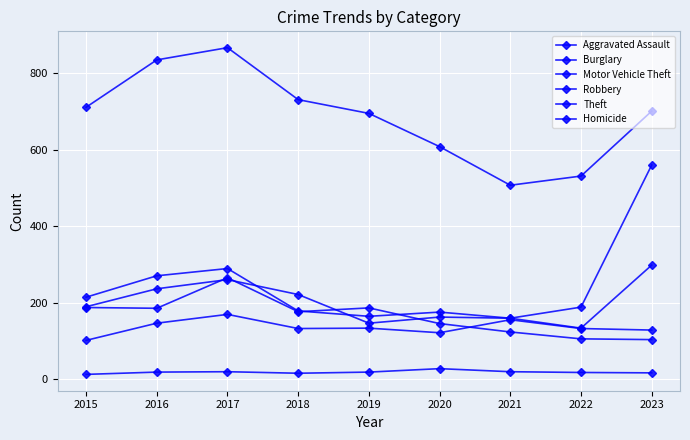

Rank the series at 2017 from highest to lowest value.

Theft, Motor Vehicle Theft, Burglary, Robbery, Aggravated Assault, Homicide